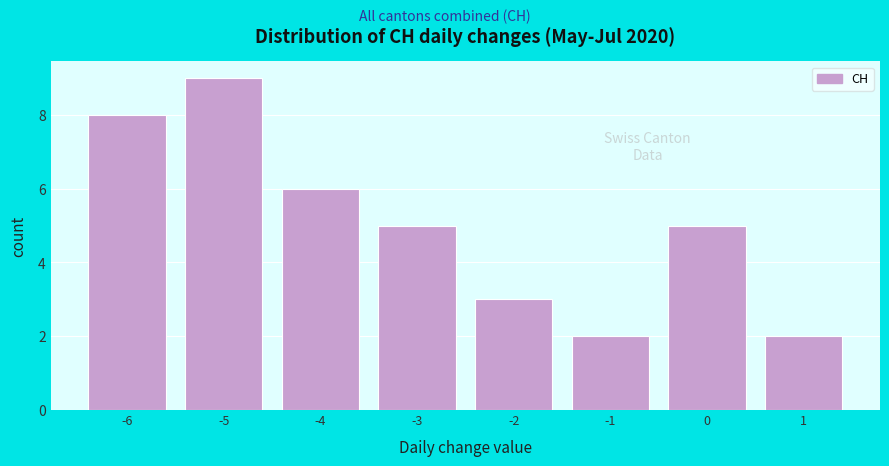

Reading left to right, list every bar in this chart as the range it spans on the x-axis followed by its height. The values are not printed on the chart, so give them approximately, as read against the axis.

-6.5 to -5.5: 8
-5.5 to -4.5: 9
-4.5 to -3.5: 6
-3.5 to -2.5: 5
-2.5 to -1.5: 3
-1.5 to -0.5: 2
-0.5 to 0.5: 5
0.5 to 1.5: 2